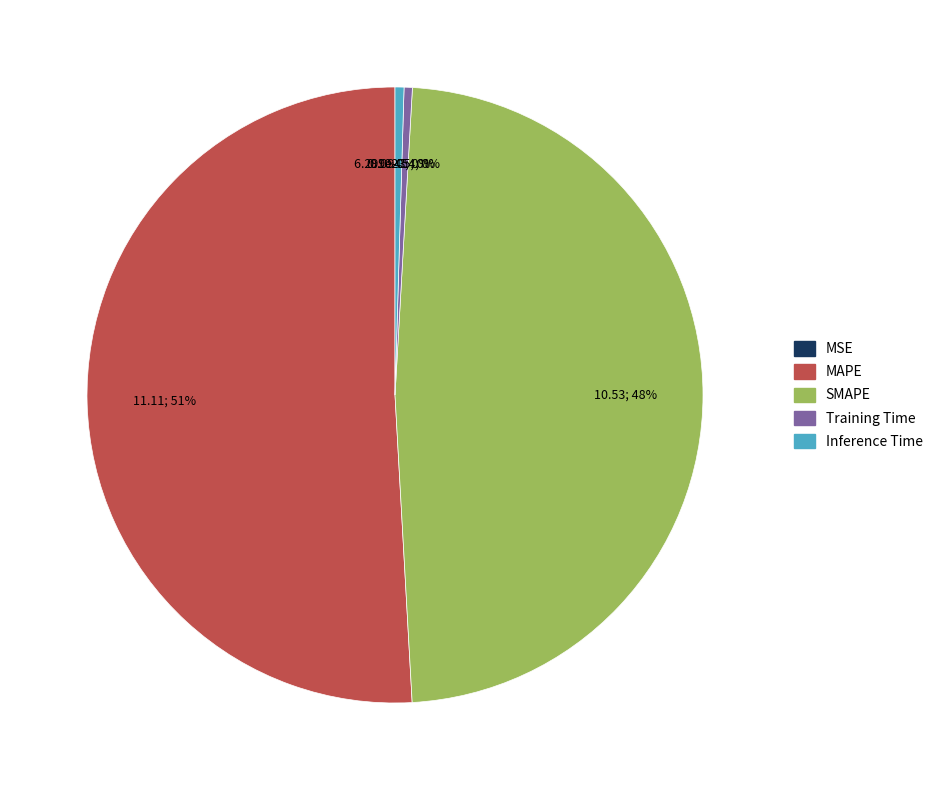

Which slice is the largest?

MAPE